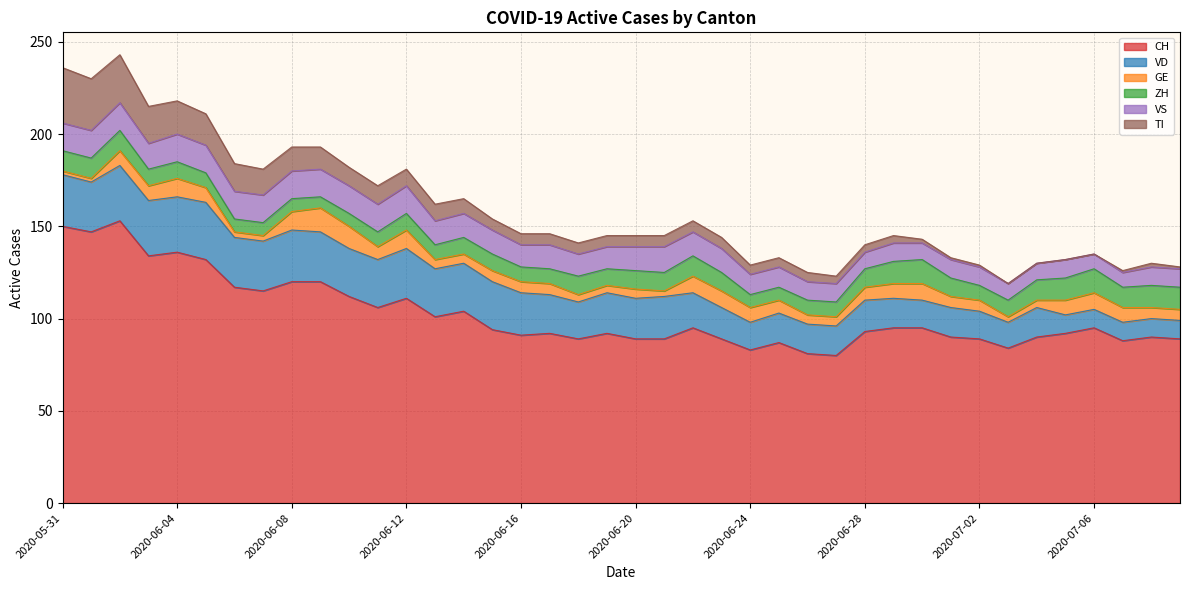

Rank the series by their maximum value, from highest to lowest.

CH, VD, TI, VS, GE, ZH